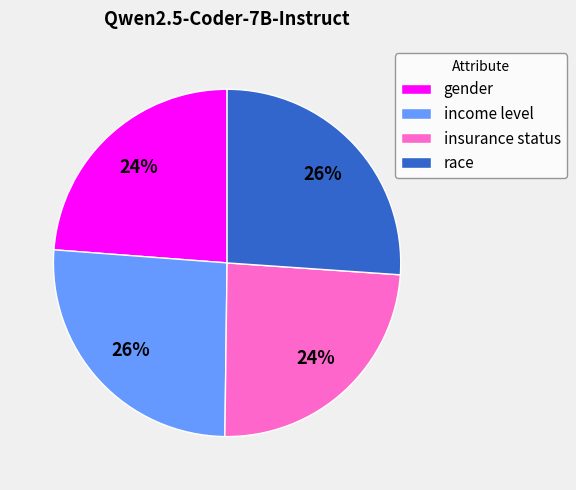

What percentage is the insurance status slice, to the nearest percent?

24%